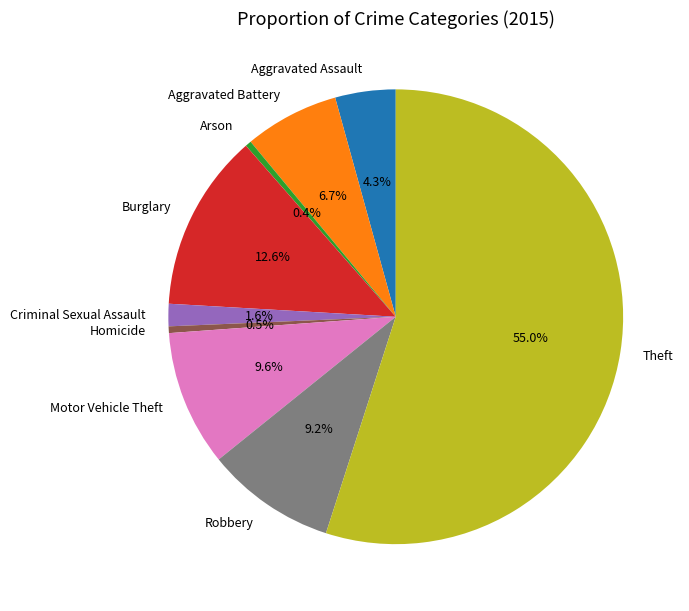

To the nearest percent, what percentage of the pie is Aggravated Assault?

4%